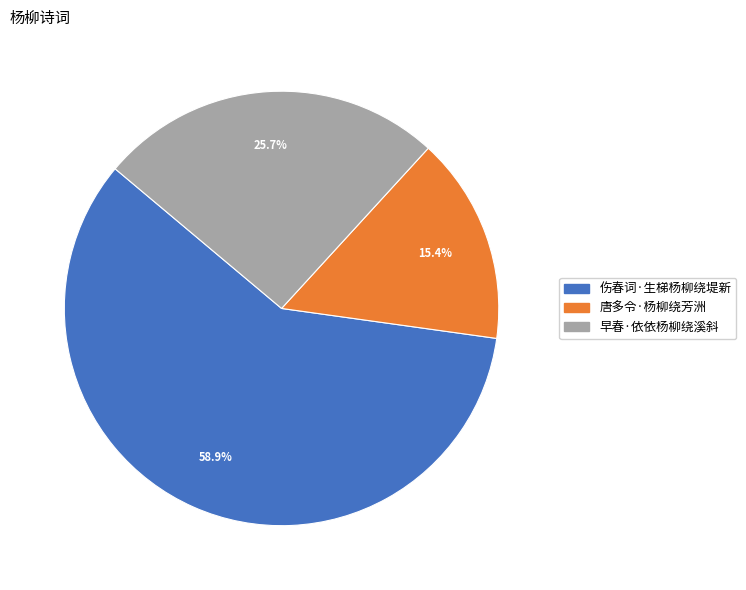

Does 伤春词·生梯杨柳绕堤新 represent more than half of the total?

Yes